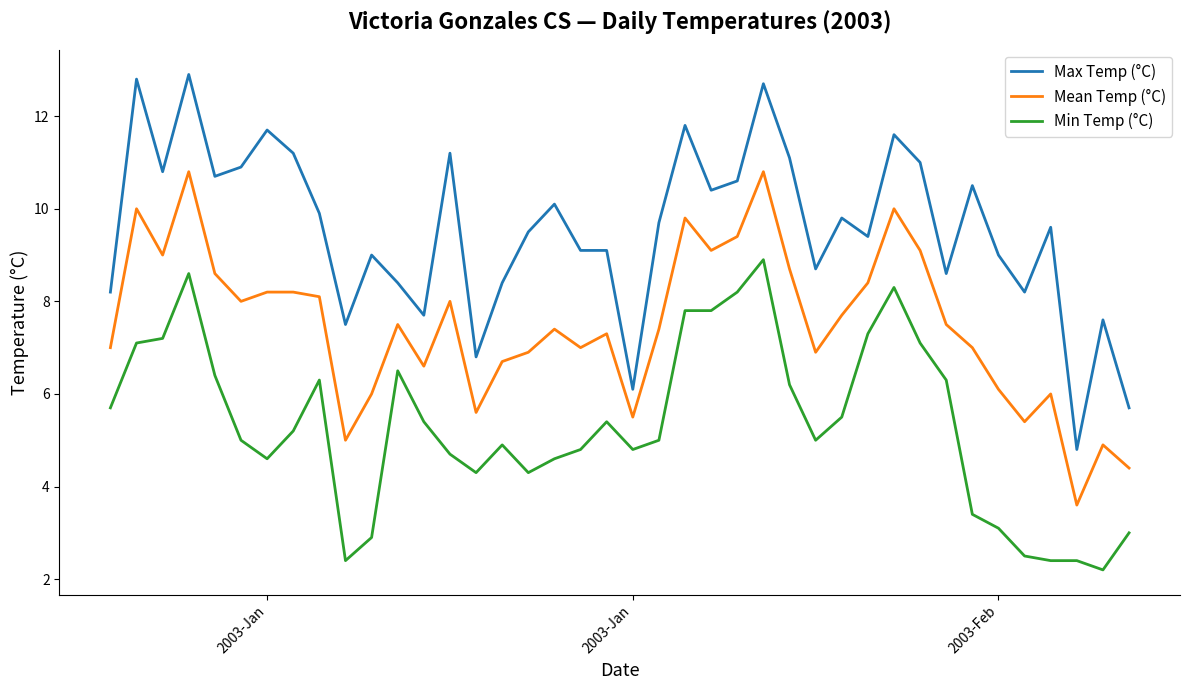

What is the maximum value for Mean Temp (°C)?

10.8